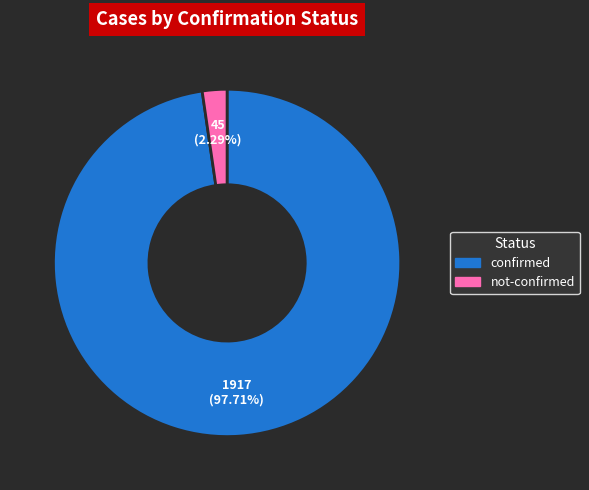

To the nearest percent, what is the difference between the largest and smallest slice percentages?

95%